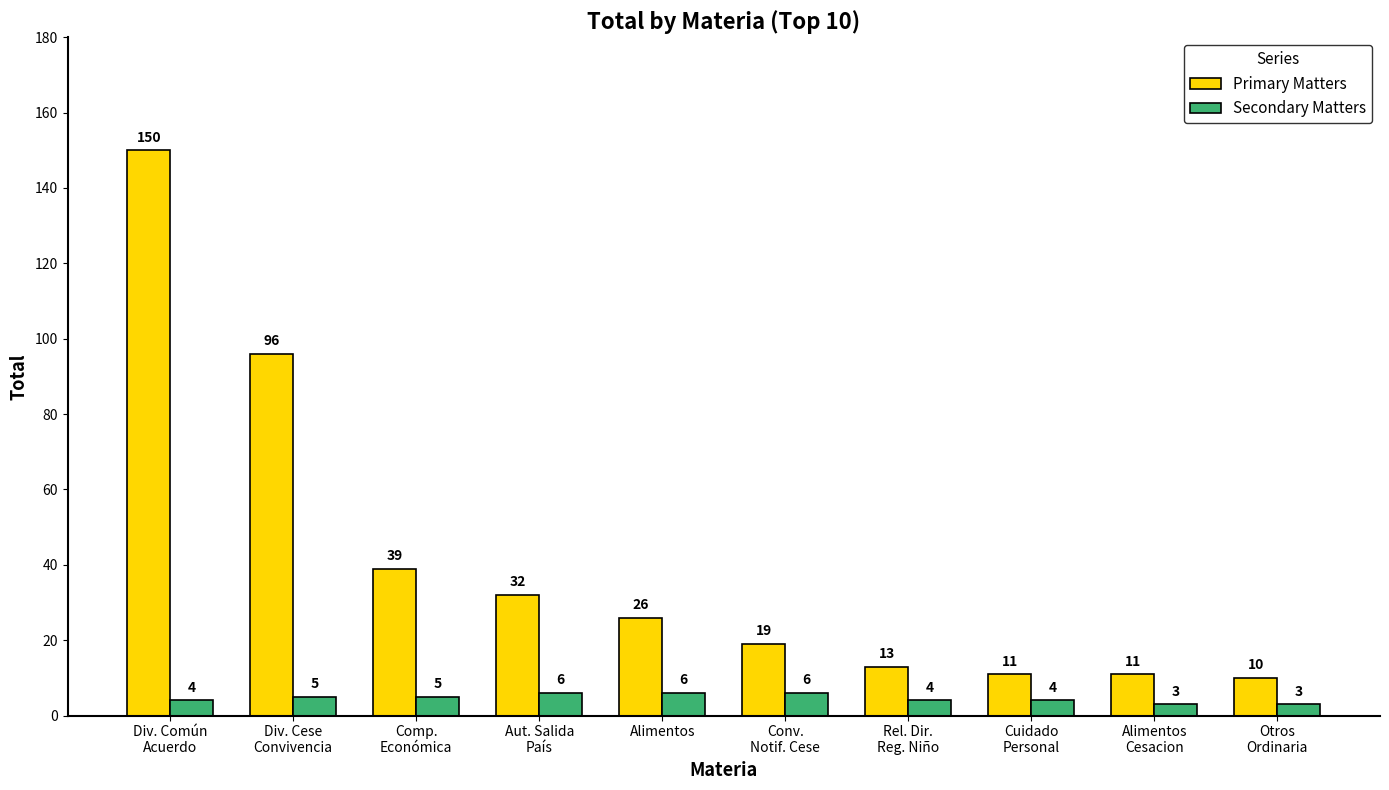

What is the smallest value displayed?

3